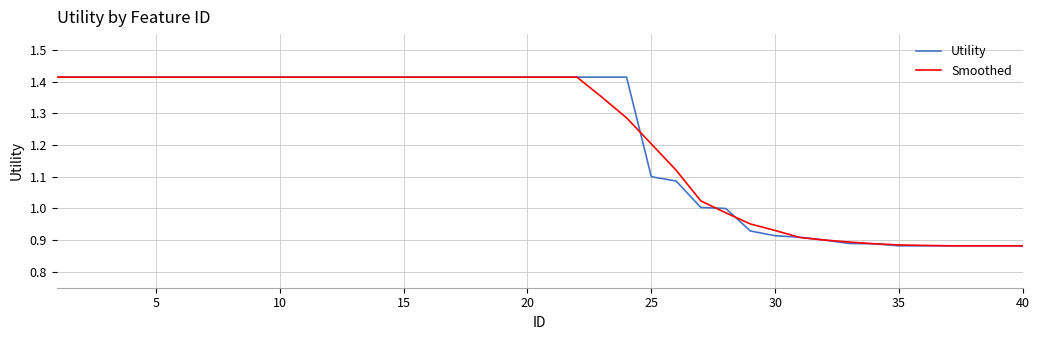

What is the sum of all Utility values?

48.9